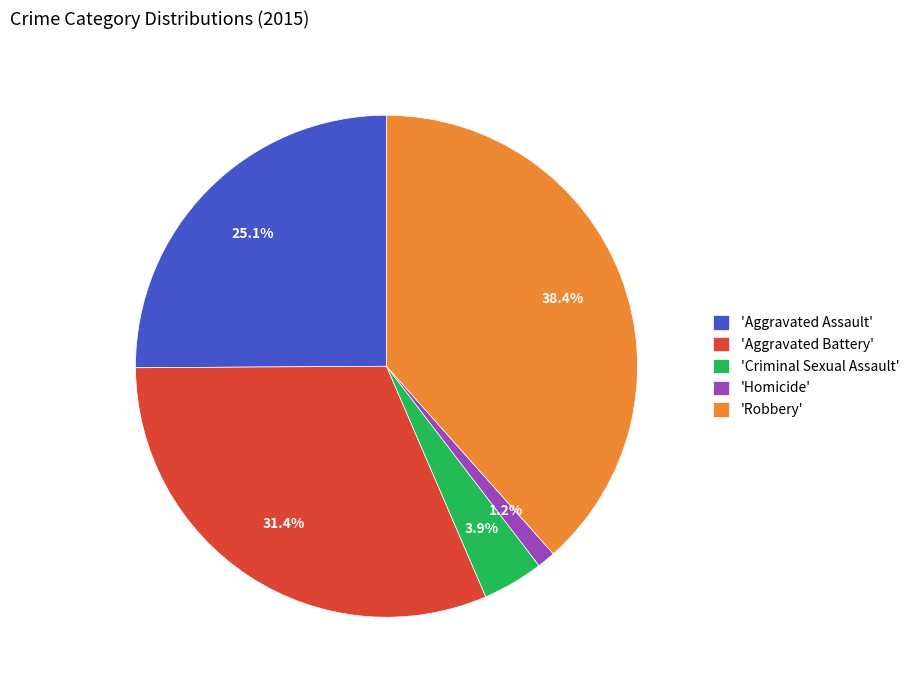

How much of the chart is everything except 'Aggravated Battery'?

68.6%